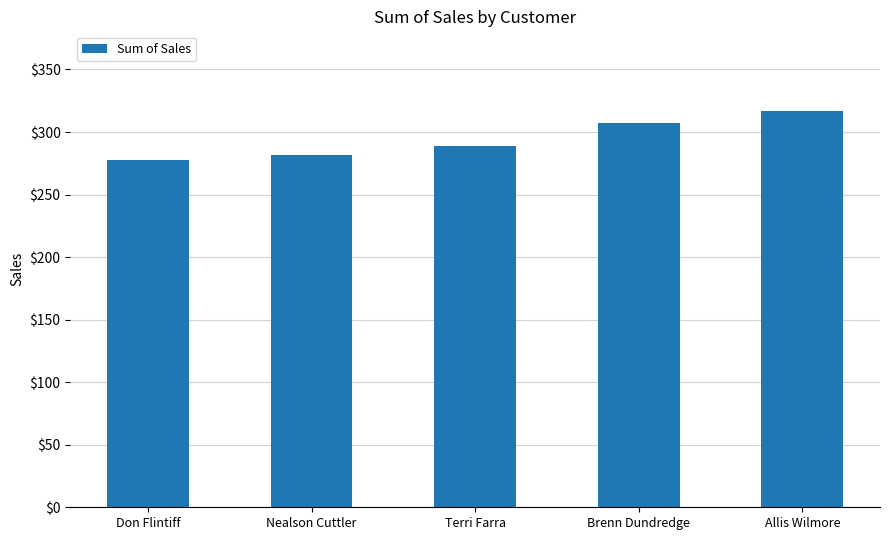

Rank the categories by value from lowest to highest.

Don Flintiff, Nealson Cuttler, Terri Farra, Brenn Dundredge, Allis Wilmore